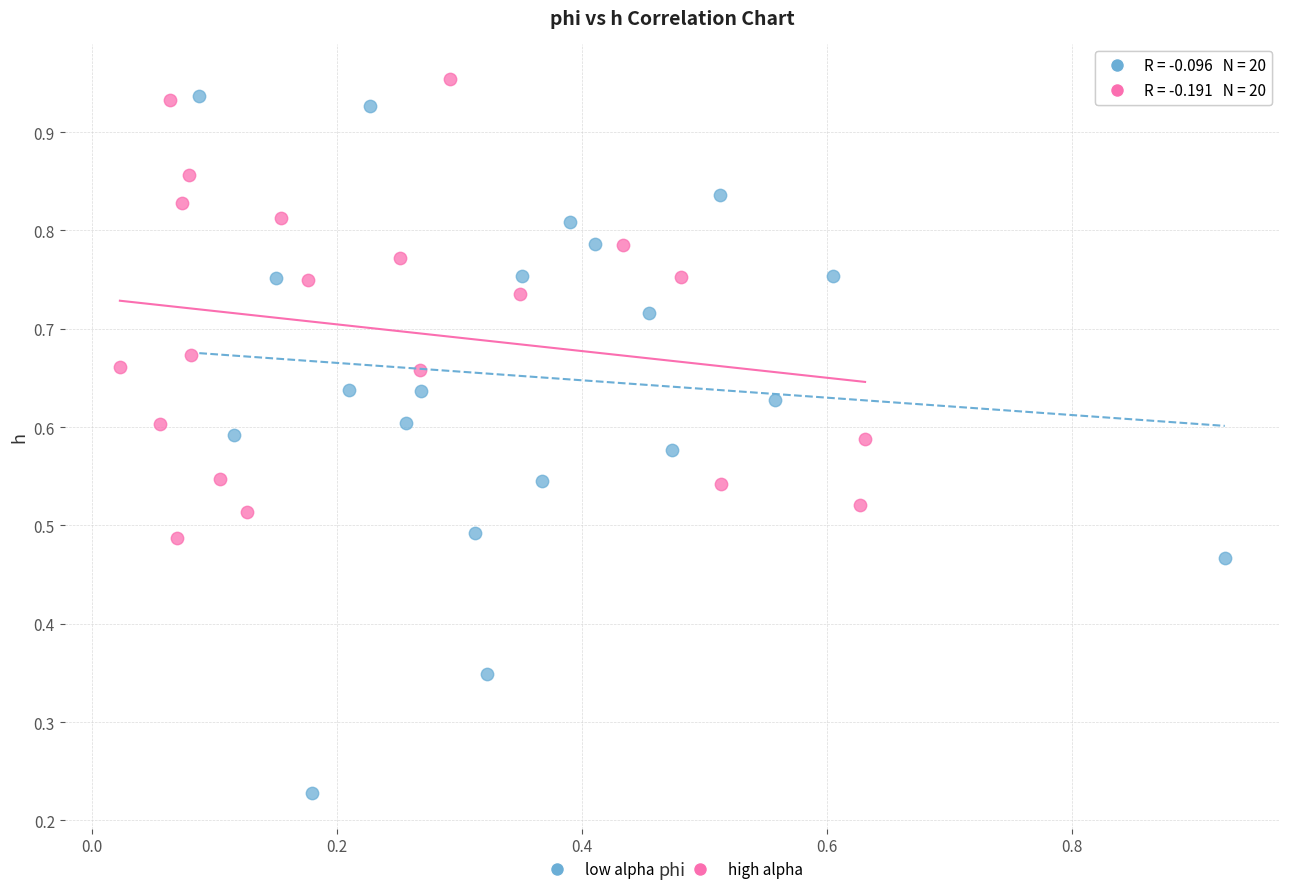

Which series has the largest Y range (max minus min)?

low alpha